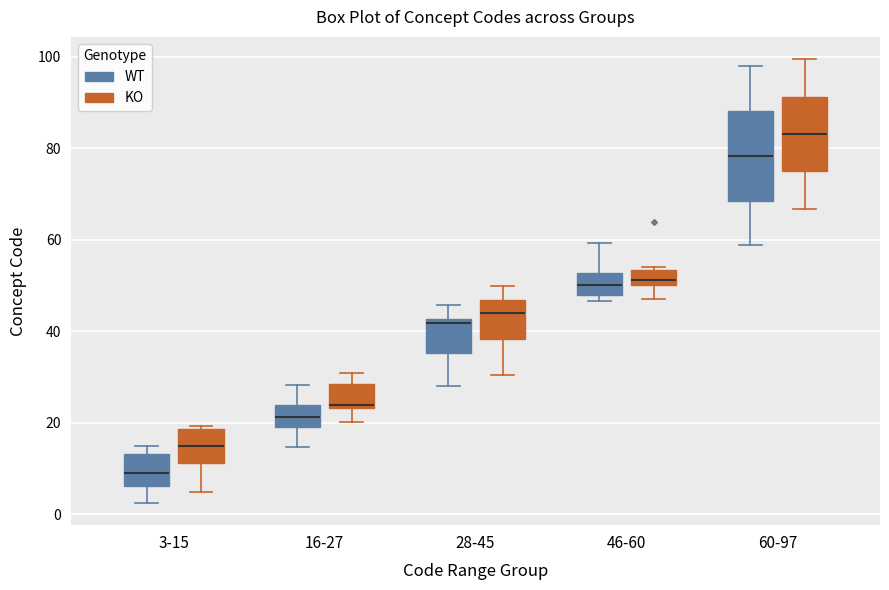

Comparing the boxes themselves (not the whiskers), which one is the tallest?

60-97 (WT)